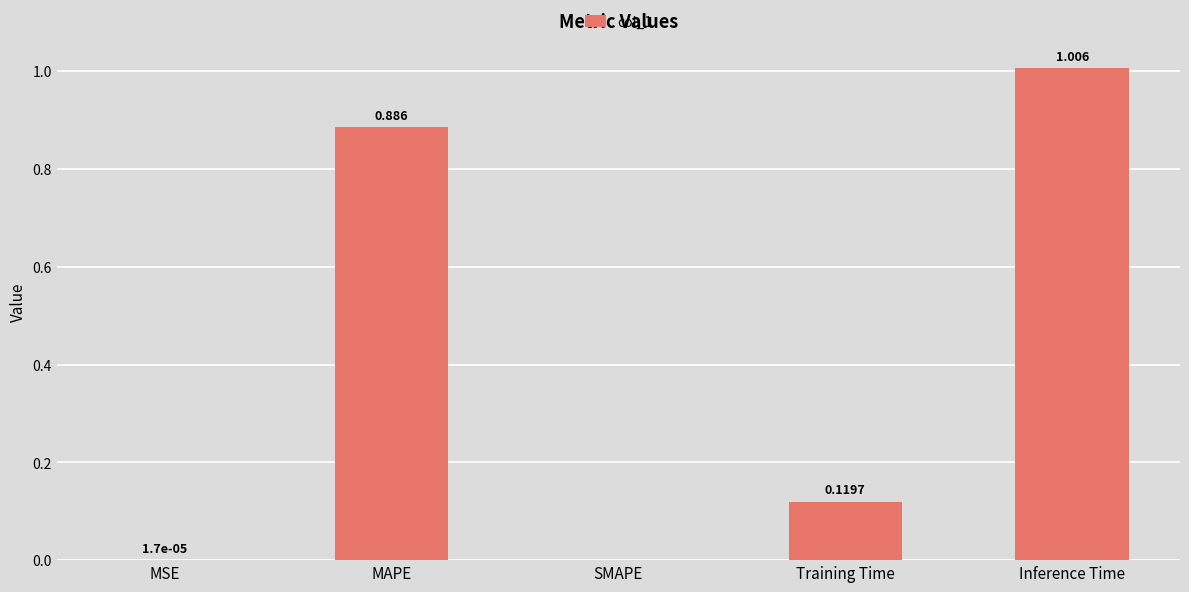

At which category does the chart reach its peak across all series?

Inference Time